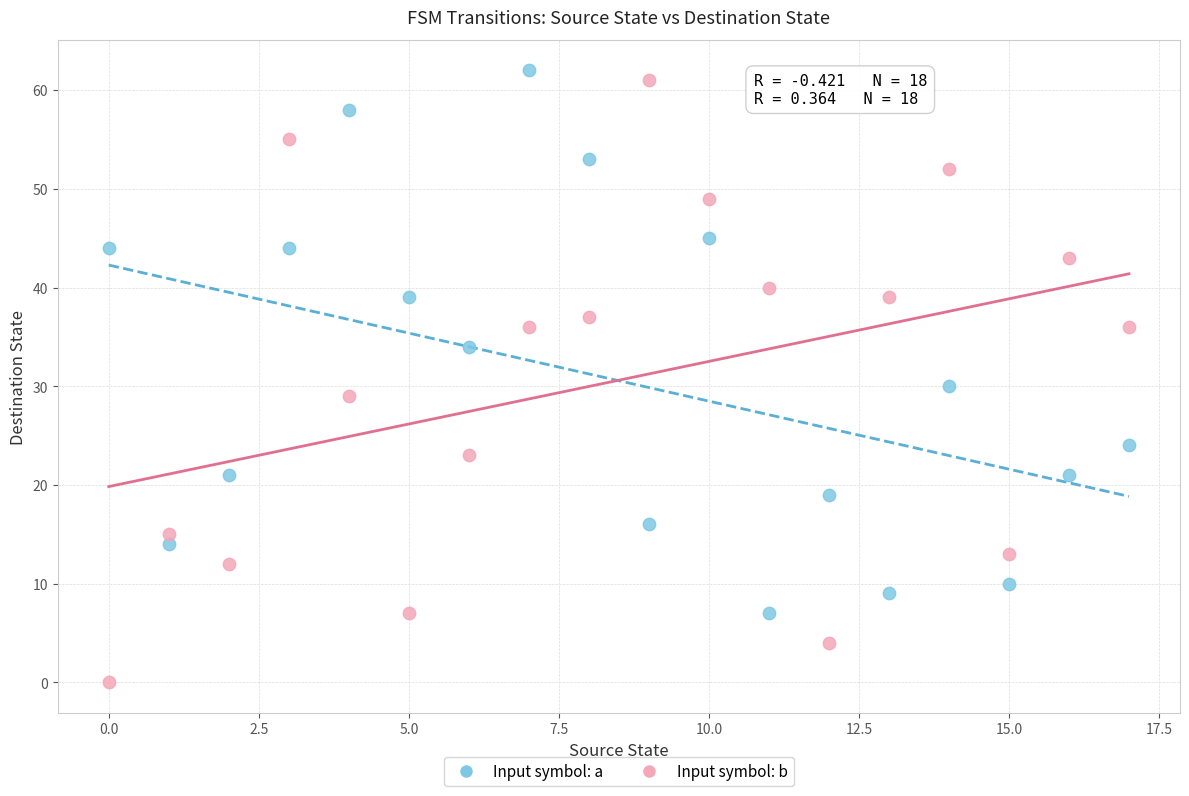

Which series has the largest Y range (max minus min)?

Input symbol: b